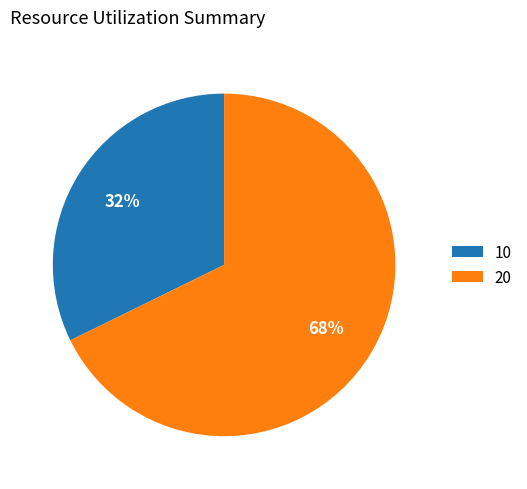

To the nearest percent, what is the average slice percentage?

50%